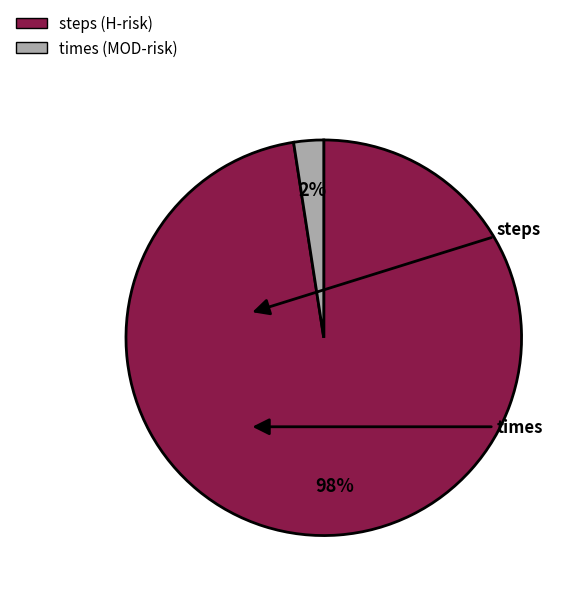

Is there any slice that represents more than half of the pie?

Yes